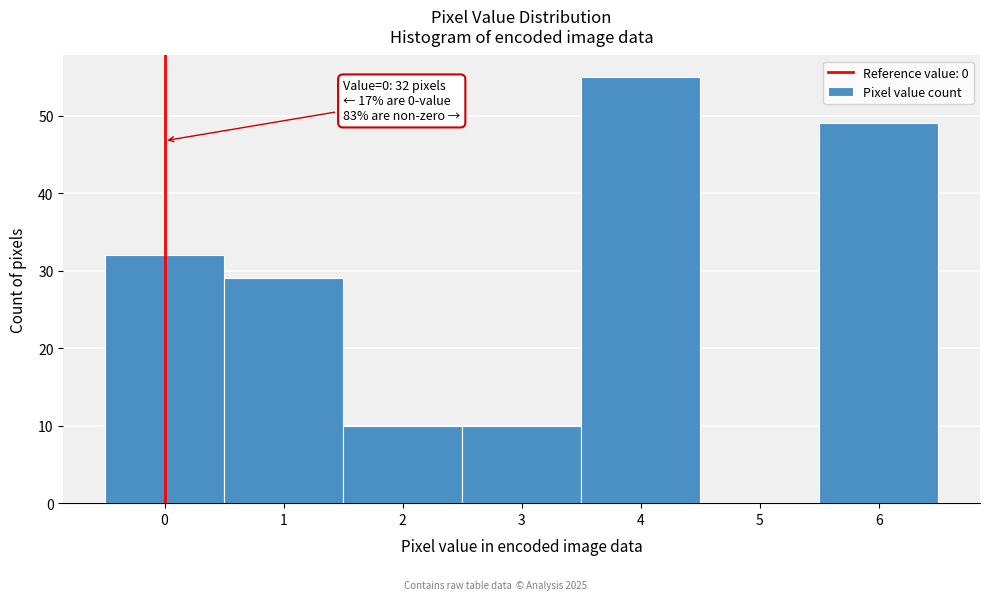

Which range on the x-axis has the tallest bar?

3.5 to 4.5